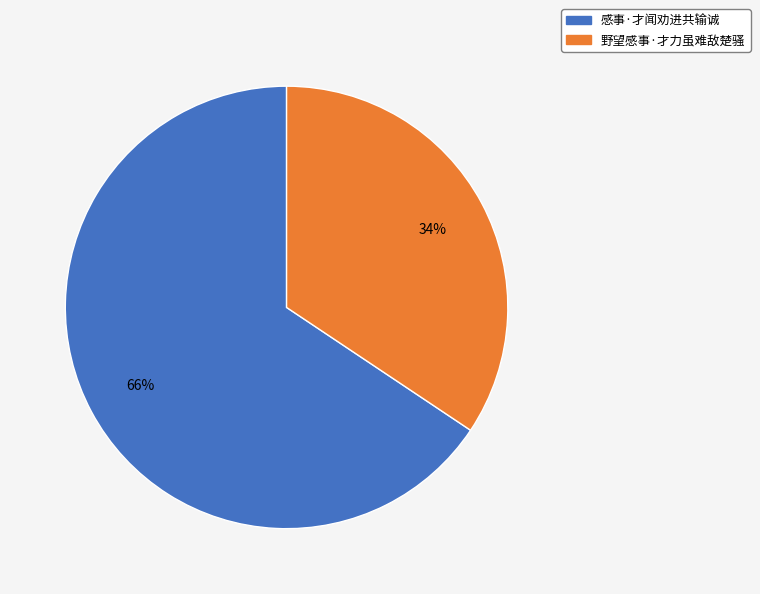

Which has a higher value, 感事·才闻劝进共输诚 or 野望感事·才力虽难敌楚骚?

感事·才闻劝进共输诚